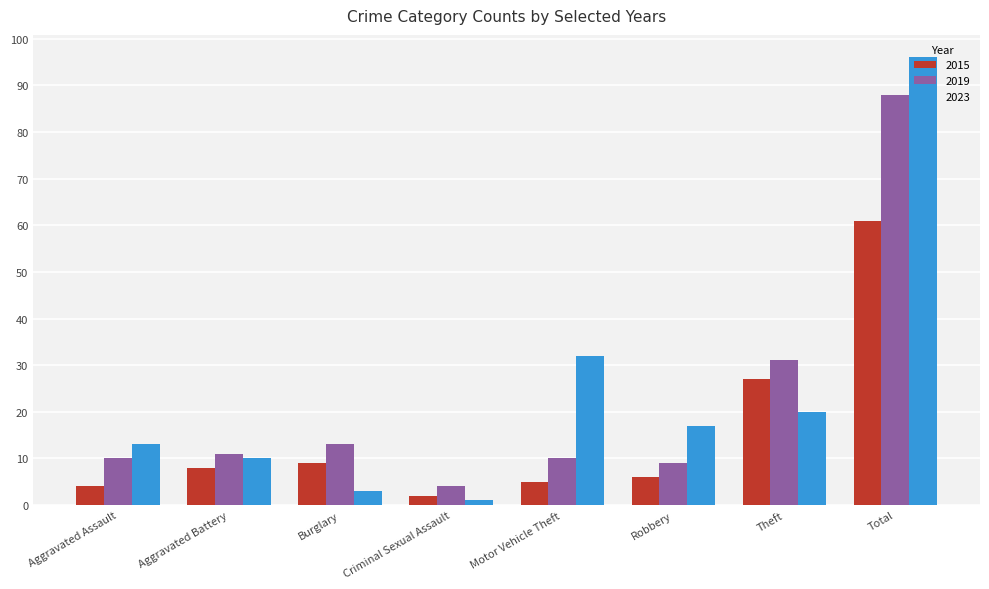

What is the minimum value for 2015?

2